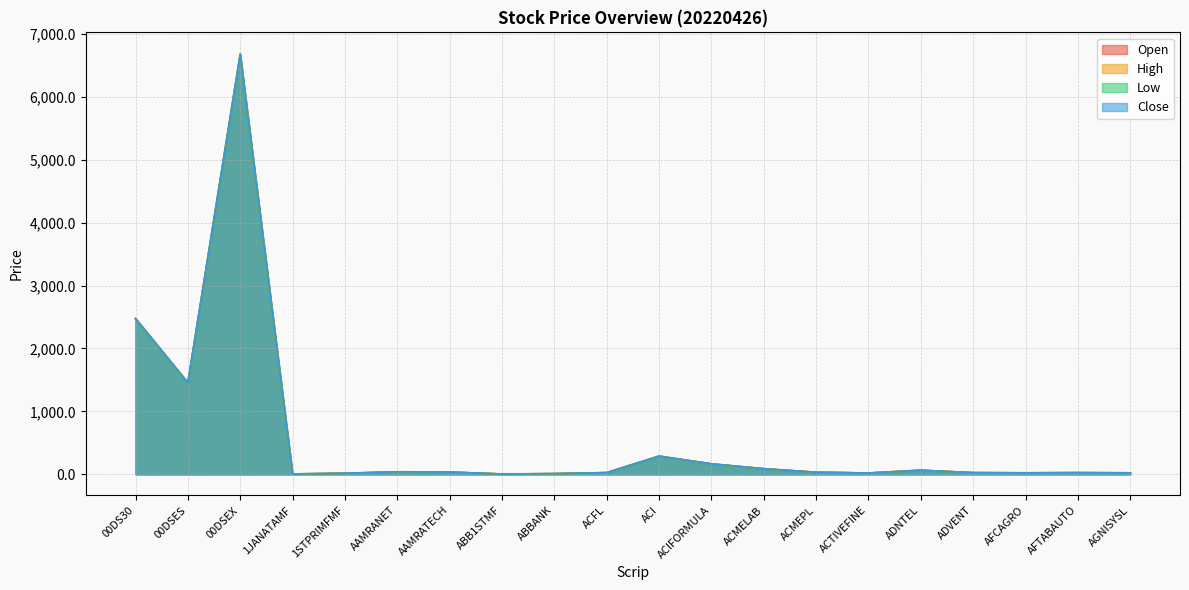

Which category has the lowest value in the High series?

ABB1STMF